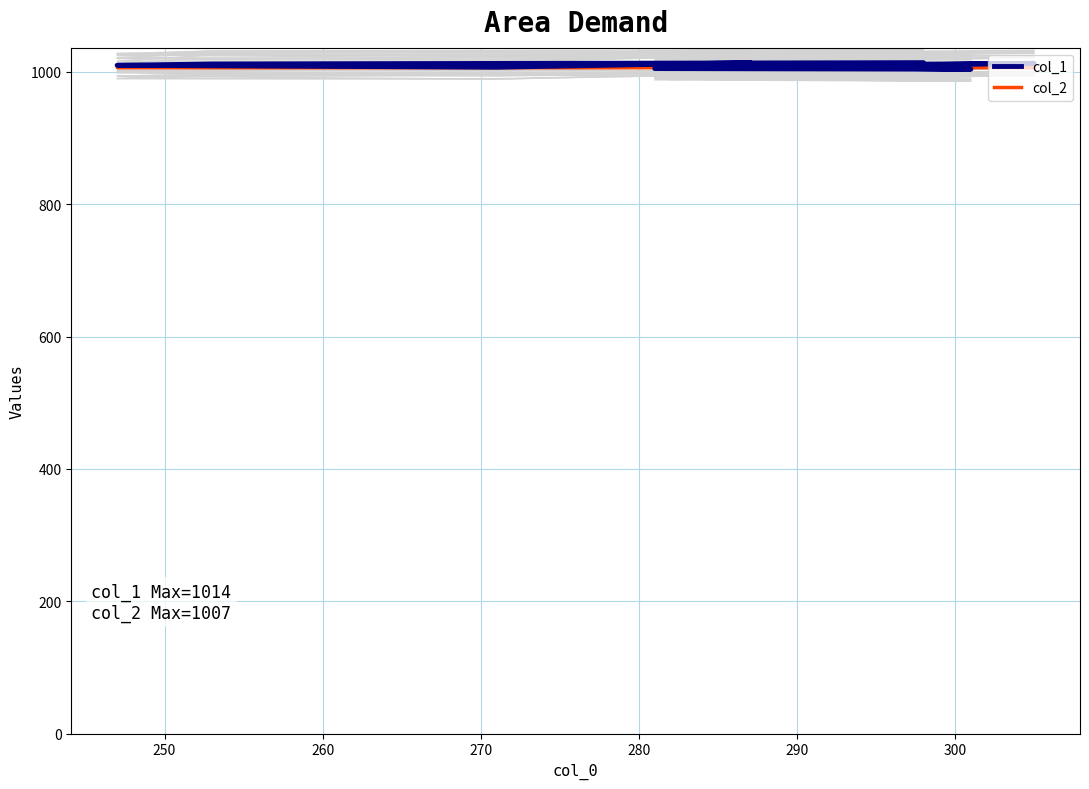

What is the sum of all col_1 values?

10094